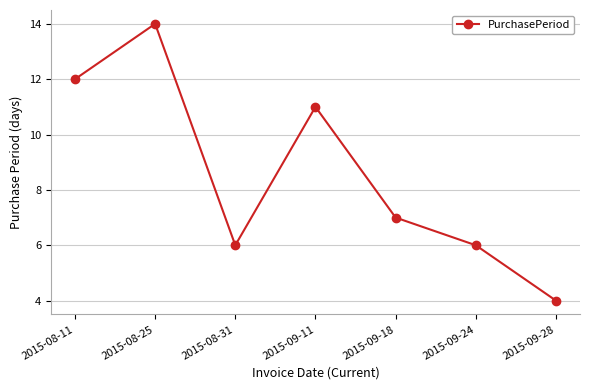

Is this an area chart (filled region under the line)?

No